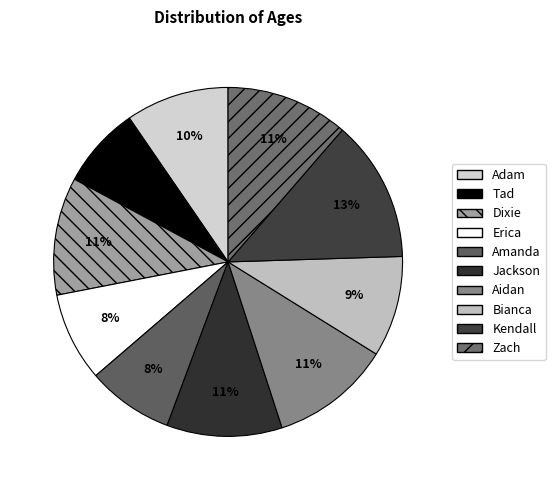

How many segments does this pie chart have?

10